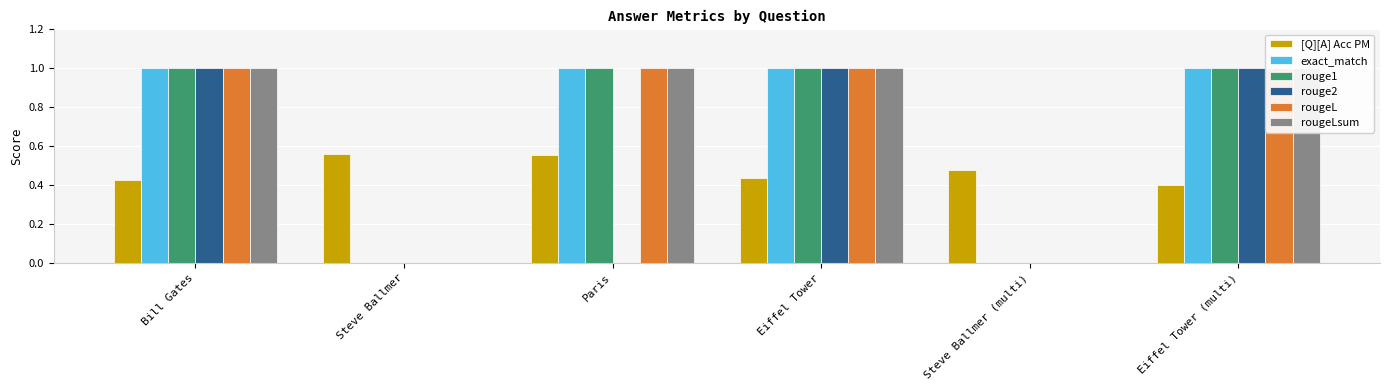

Rank the series by their maximum value, from highest to lowest.

exact_match, rouge1, rouge2, rougeL, rougeLsum, [Q][A] Acc PM